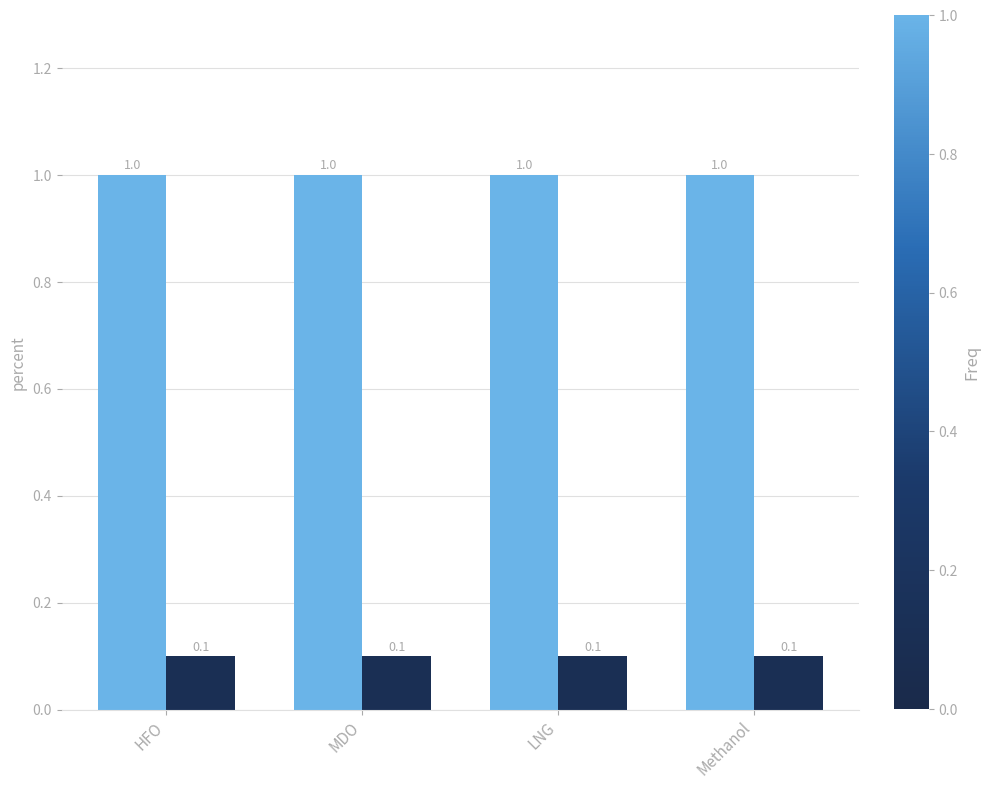

Are the bars grouped side by side (vs. stacked)?

Yes